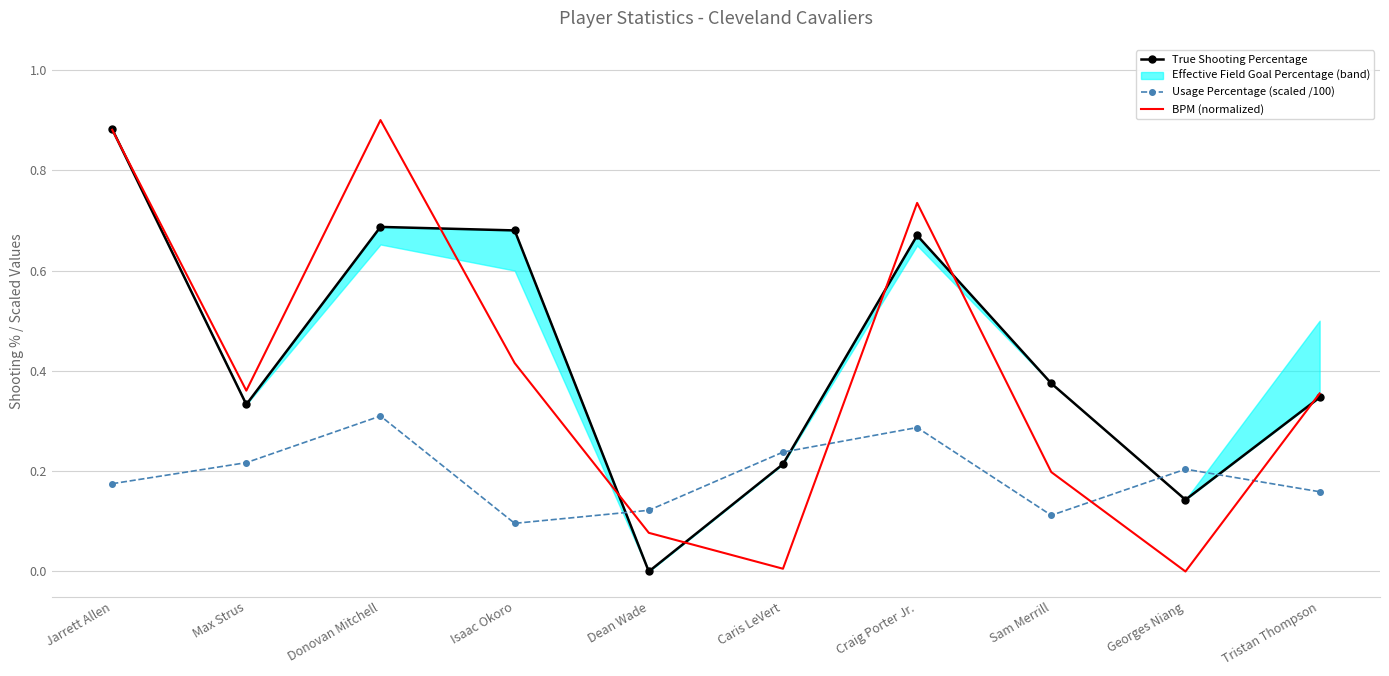

Between Isaac Okoro and Georges Niang, which series saw the biggest shift?

True Shooting Percentage